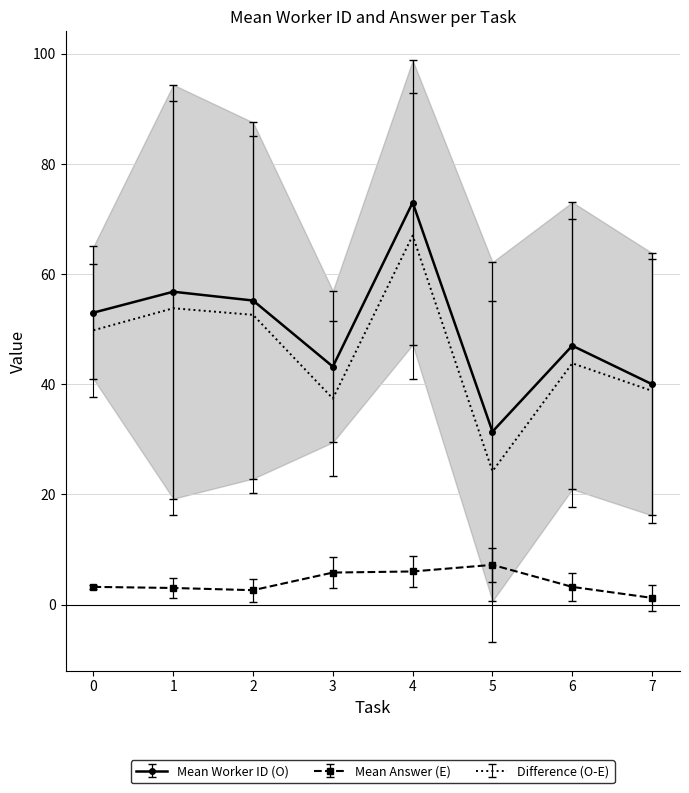

Where is Difference (O-E) nearest to the value 45?

6